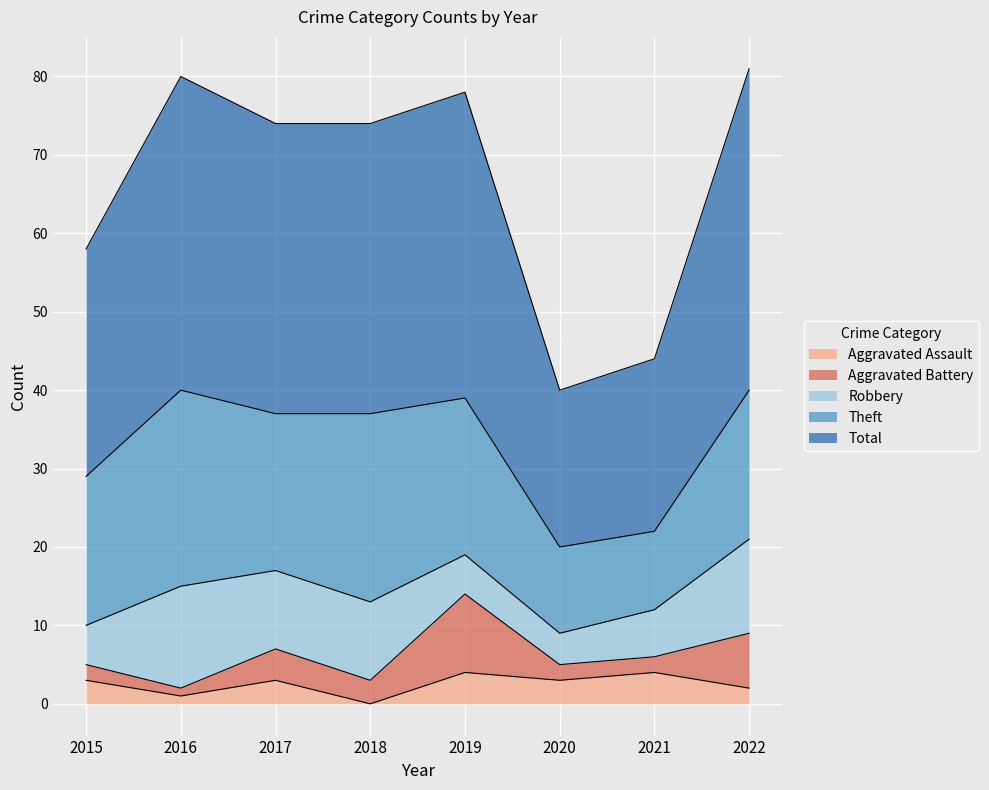

How many lines are shown in the chart?

5